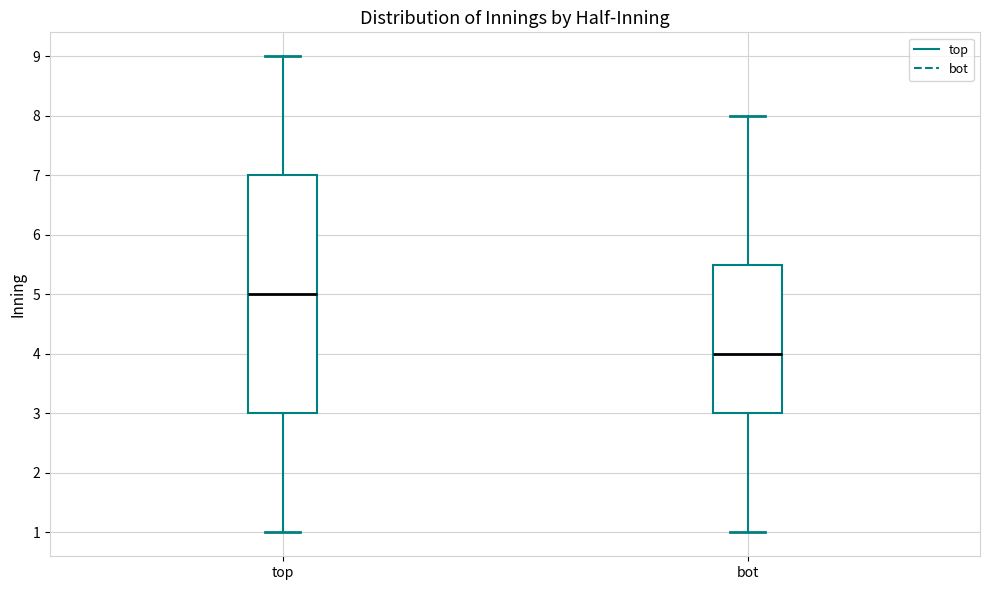

Where is the upper edge of the box for bot on the y-axis? The values are not printed on the chart, so give them approximately, as read against the axis.

5.5